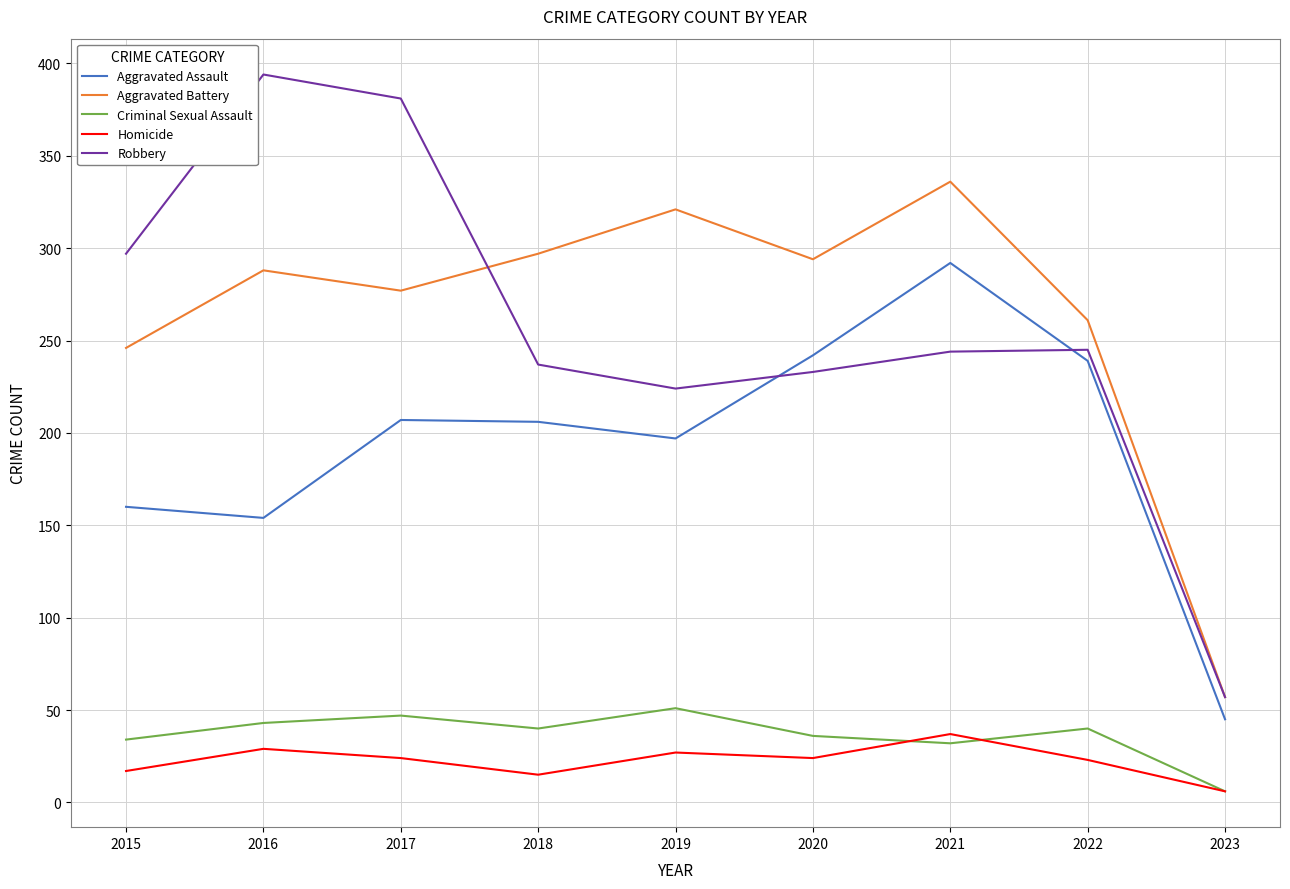

True or false: Aggravated Battery and Criminal Sexual Assault intersect in this chart.

False